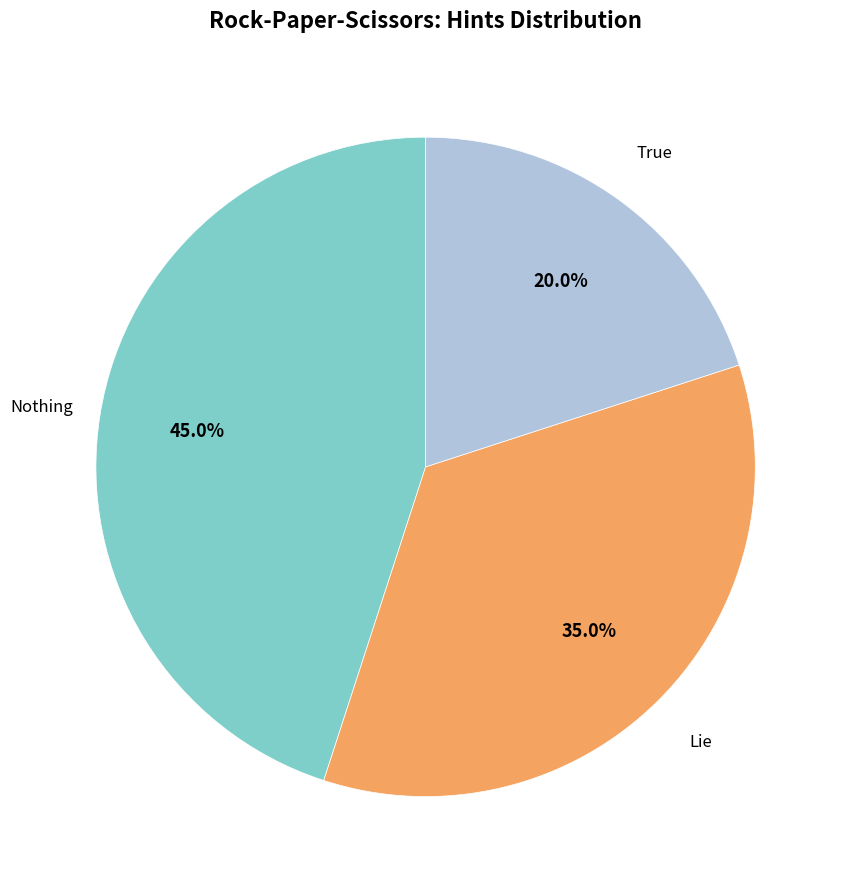

To the nearest percent, what is the average slice percentage?

33%